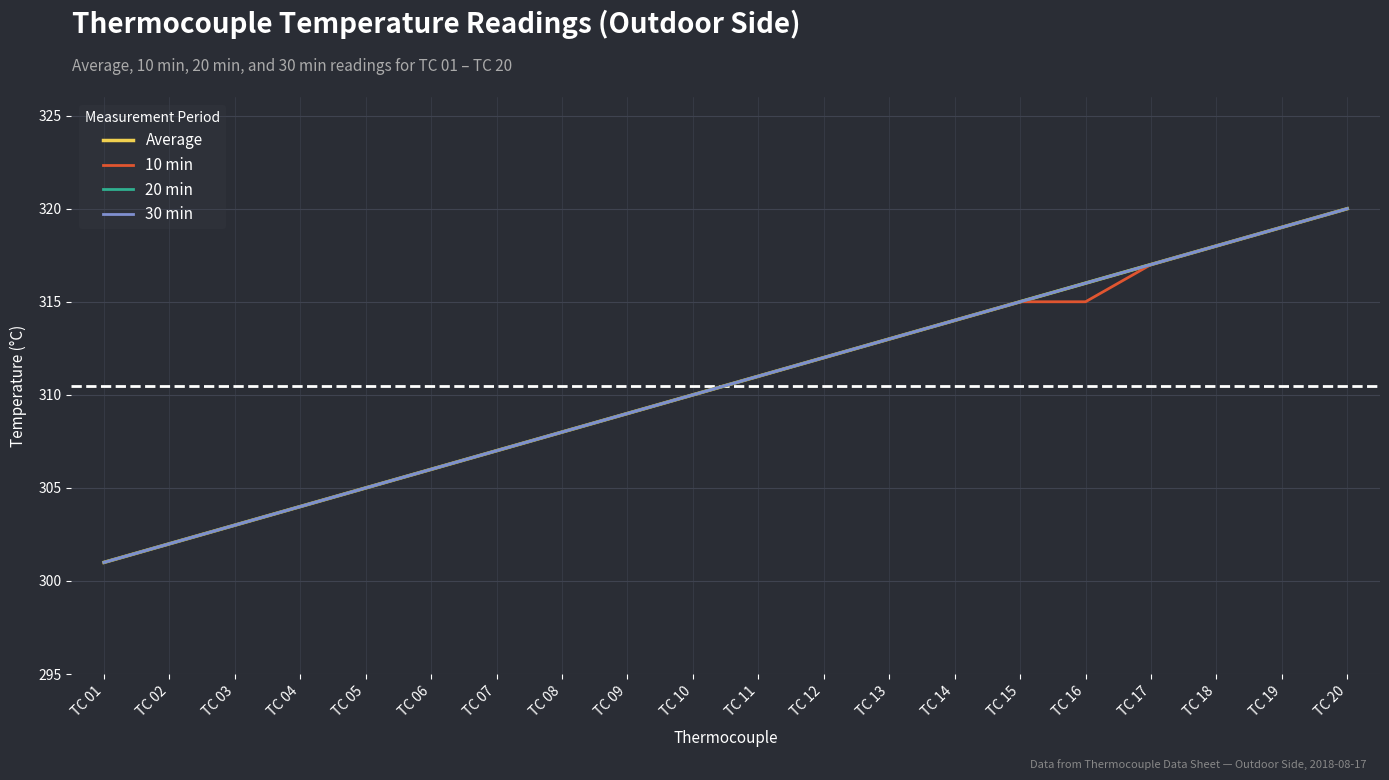

True or false: 30 min and 20 min intersect in this chart.

False